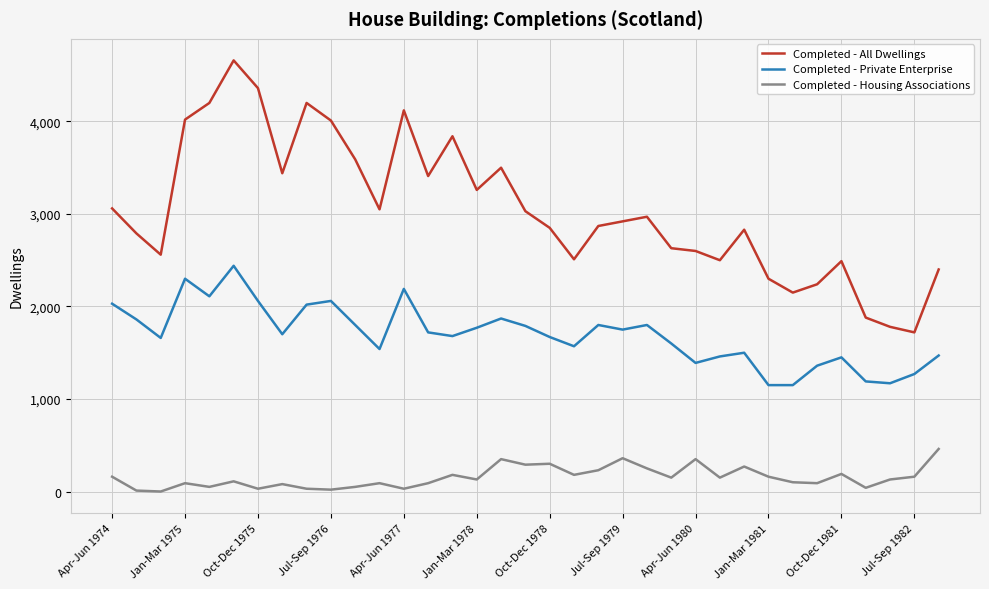

True or false: Completed - Private Enterprise and Completed - Housing Associations cross at least once.

False